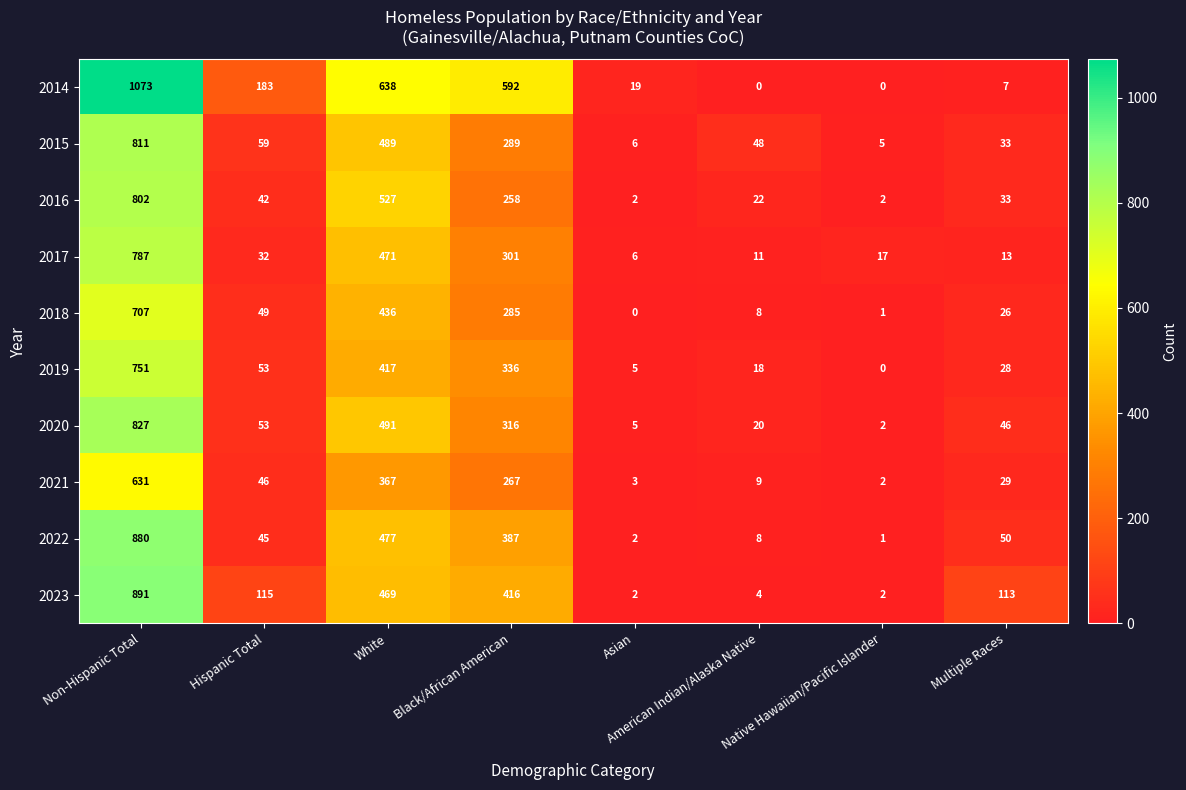

At which category does the chart reach its peak across all series?

Non-Hispanic Total